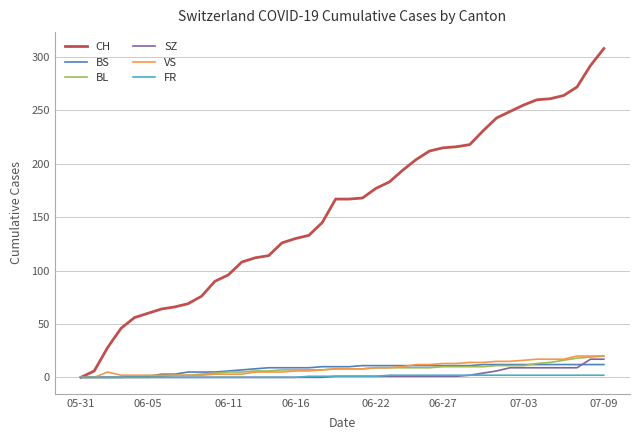

Which series has the largest total across all categories?

CH